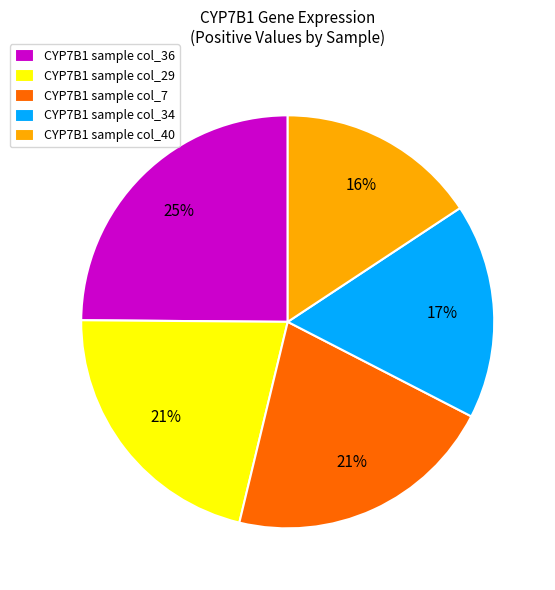

How many slices are in this pie chart?

5